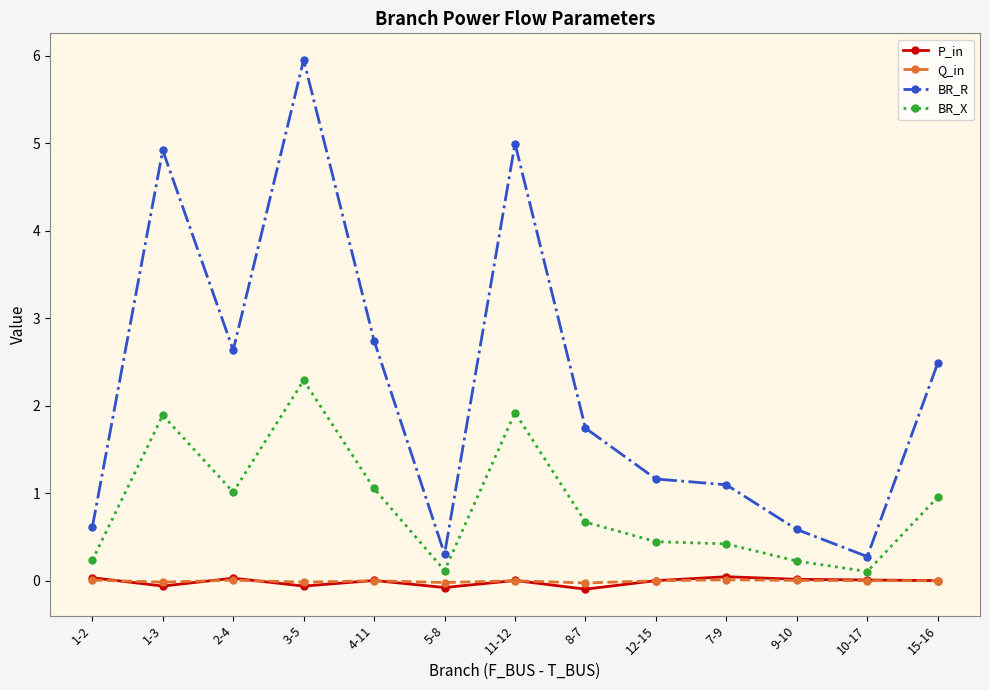

How many distinct data groups are displayed?

4